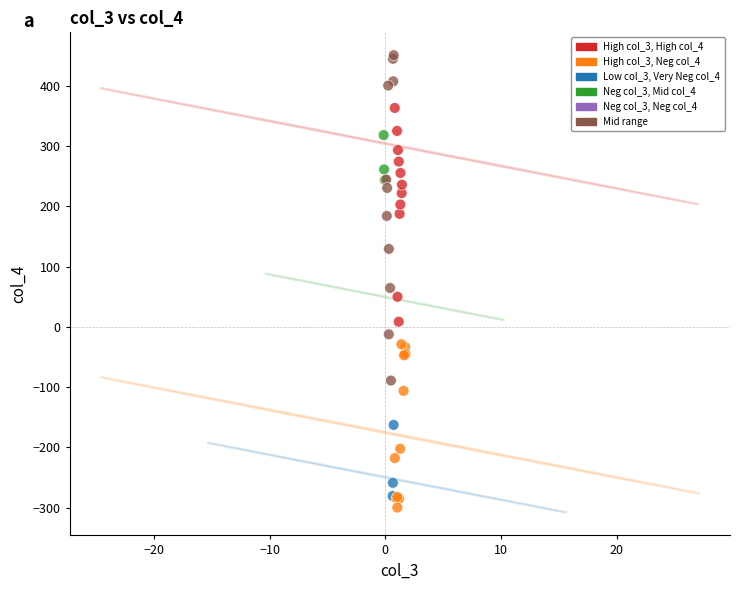

What Y value in the scatter plot is closest to 75?

64.8